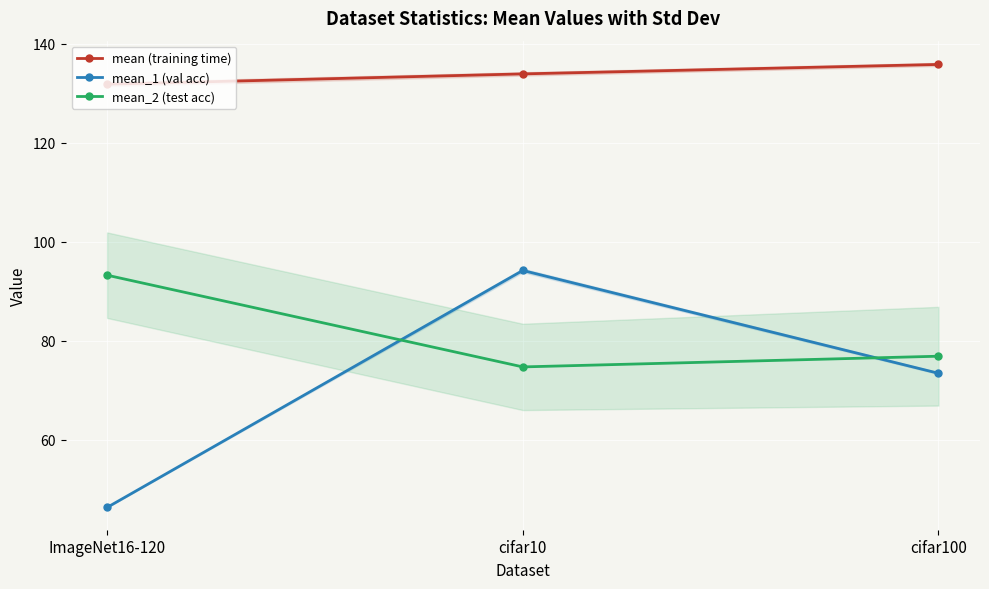

What is the sum of all mean_2 (test acc) values?

244.8